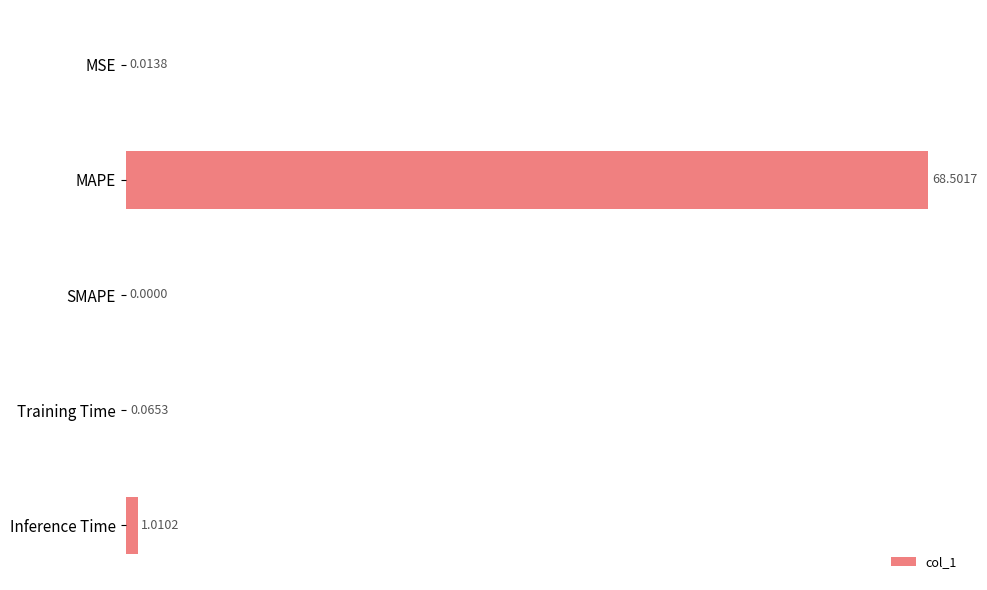

What is the change in value from MAPE to SMAPE?

-68.5